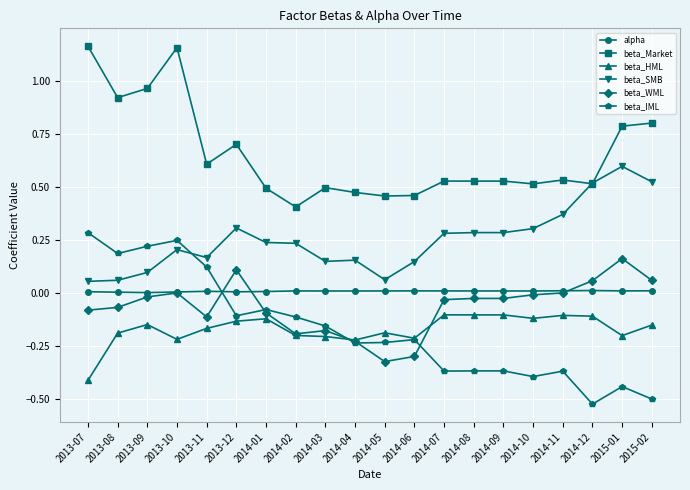

How many series are shown in this chart?

6